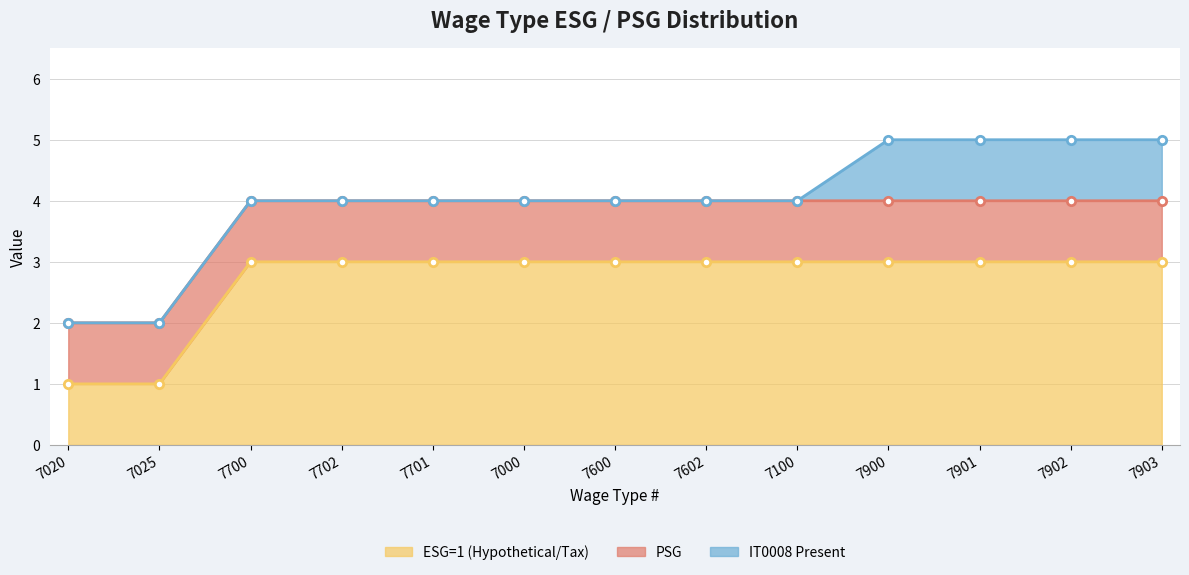

What is the spread (max minus min) of values at 7903?

2